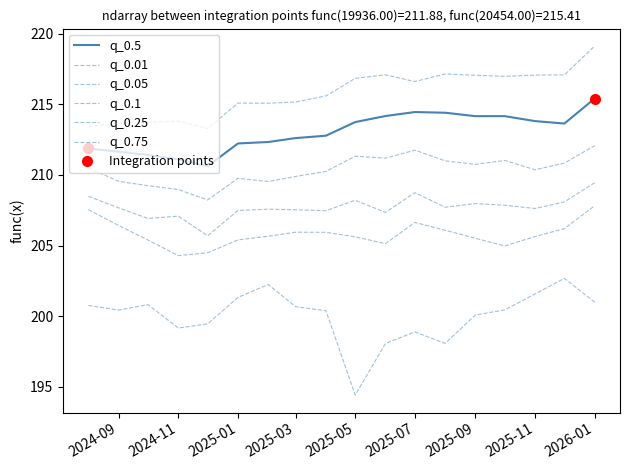

Where does the q_0.5 series first go above 213?

2025-05